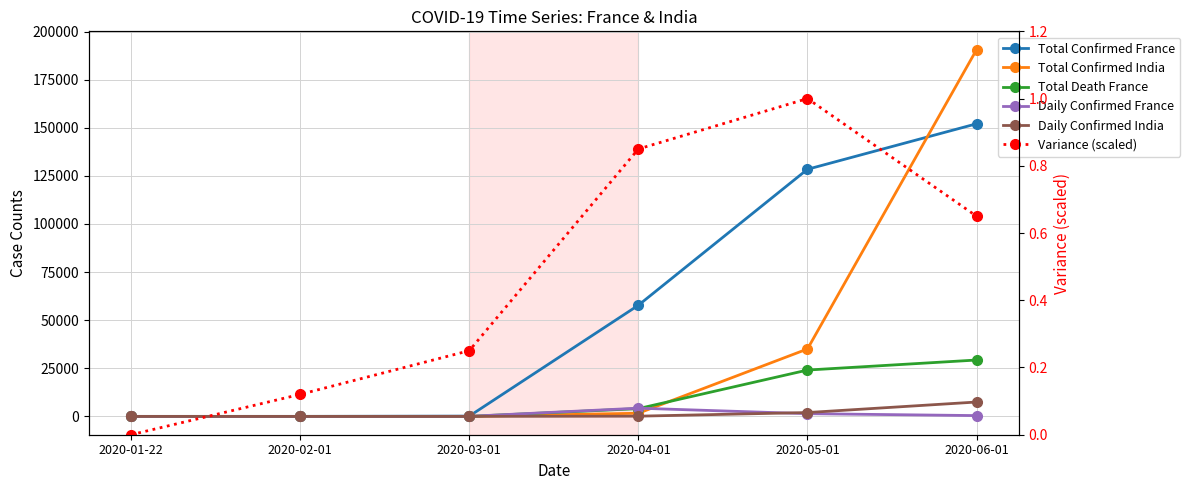

Reading left to right, what are all the values shown in this chart?

Total Confirmed France: 2020-01-22=0.0	2020-02-01=6.0	2020-03-01=130.0	2020-04-01=57767.0	2020-05-01=128442.0	2020-06-01=152091.0
Total Confirmed India: 2020-01-22=0.0	2020-02-01=1.0	2020-03-01=3.0	2020-04-01=1637.0	2020-05-01=35043.0	2020-06-01=190609.0
Total Death France: 2020-01-22=0.0	2020-02-01=0.0	2020-03-01=2.0	2020-04-01=4032.0	2020-05-01=24087.0	2020-06-01=29296.0
Daily Confirmed France: 2020-01-22=0.0	2020-02-01=1.0	2020-03-01=30.0	2020-04-01=4267.0	2020-05-01=1408.0	2020-06-01=412.0
Daily Confirmed India: 2020-01-22=0.0	2020-02-01=0.0	2020-03-01=0.0	2020-04-01=109.0	2020-05-01=1993.0	2020-06-01=7466.0
Variance (scaled): 2020-01-22=0.0	2020-02-01=0.1	2020-03-01=0.2	2020-04-01=0.8	2020-05-01=1.0	2020-06-01=0.7